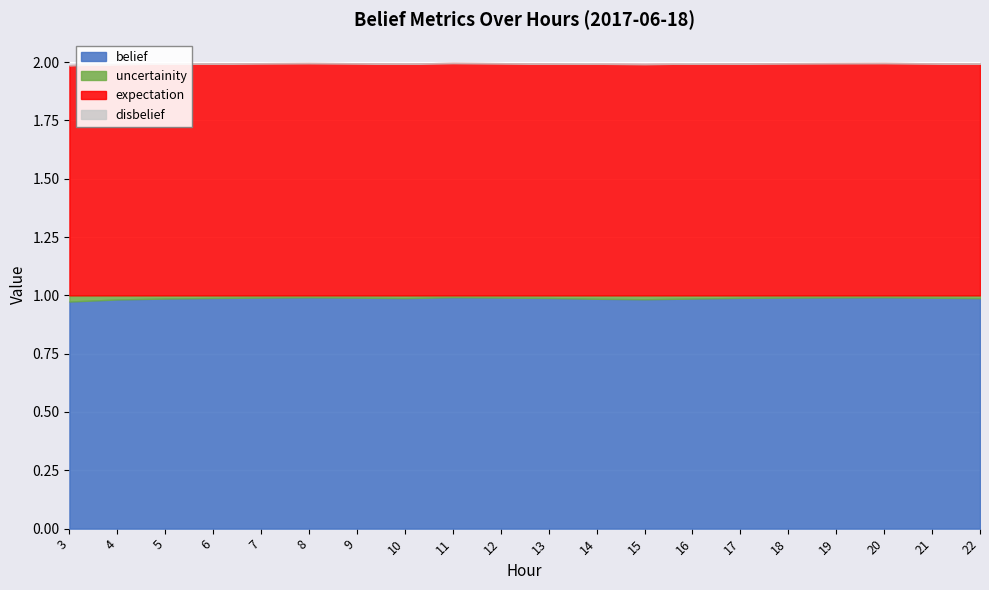

What are all the series names shown in the legend?

belief, uncertainity, expectation, disbelief